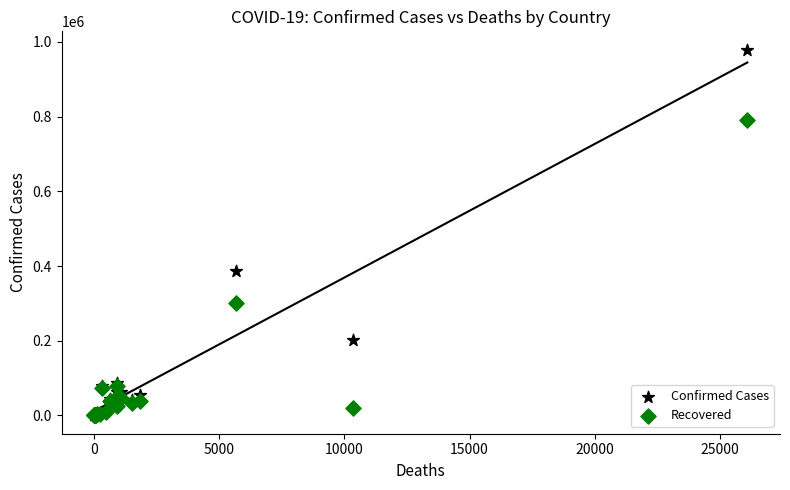

In the Confirmed Cases series, what Y value is closest to 489616?

387295